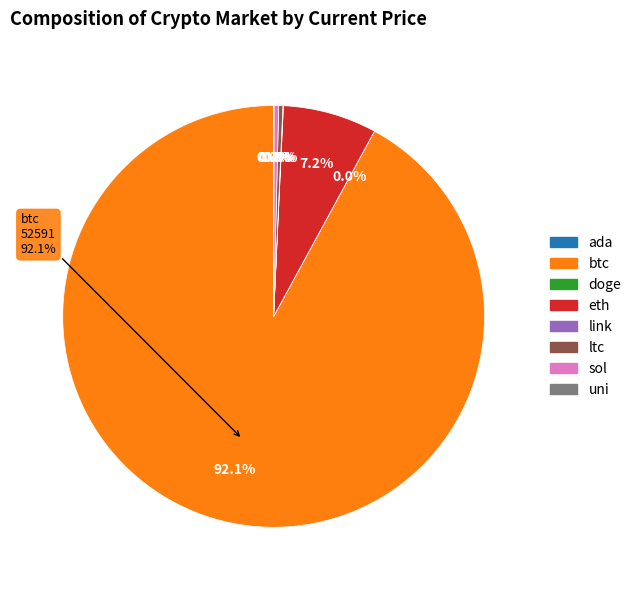

Which has a higher value, ada or eth?

eth